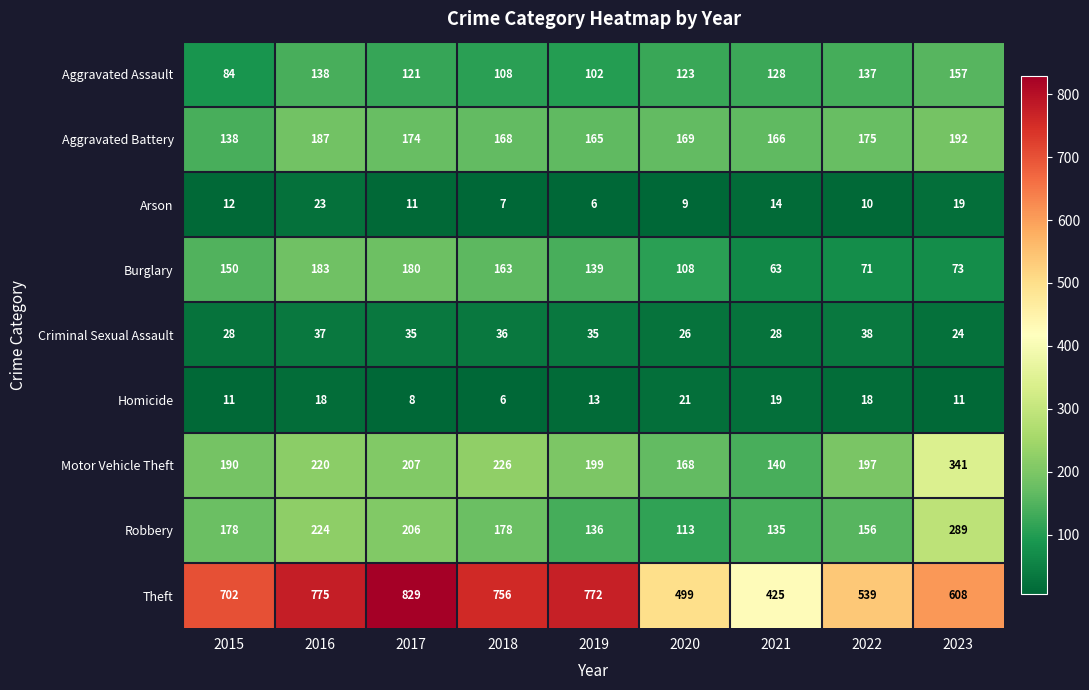

What is the greatest value displayed?

829